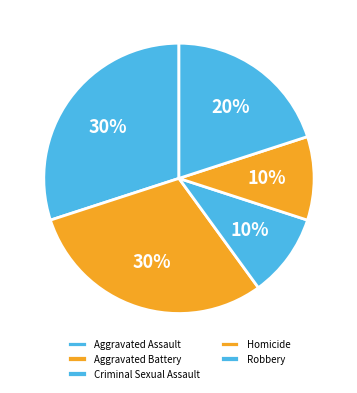

Is there any slice that represents more than half of the pie?

No